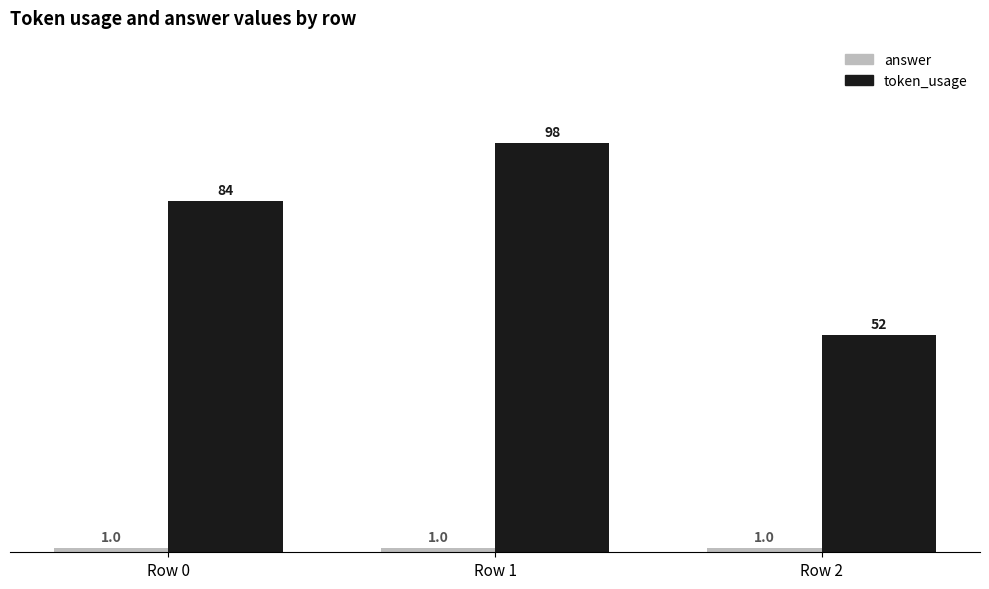

The value of token_usage at Row 1 is 98. True or false?

True